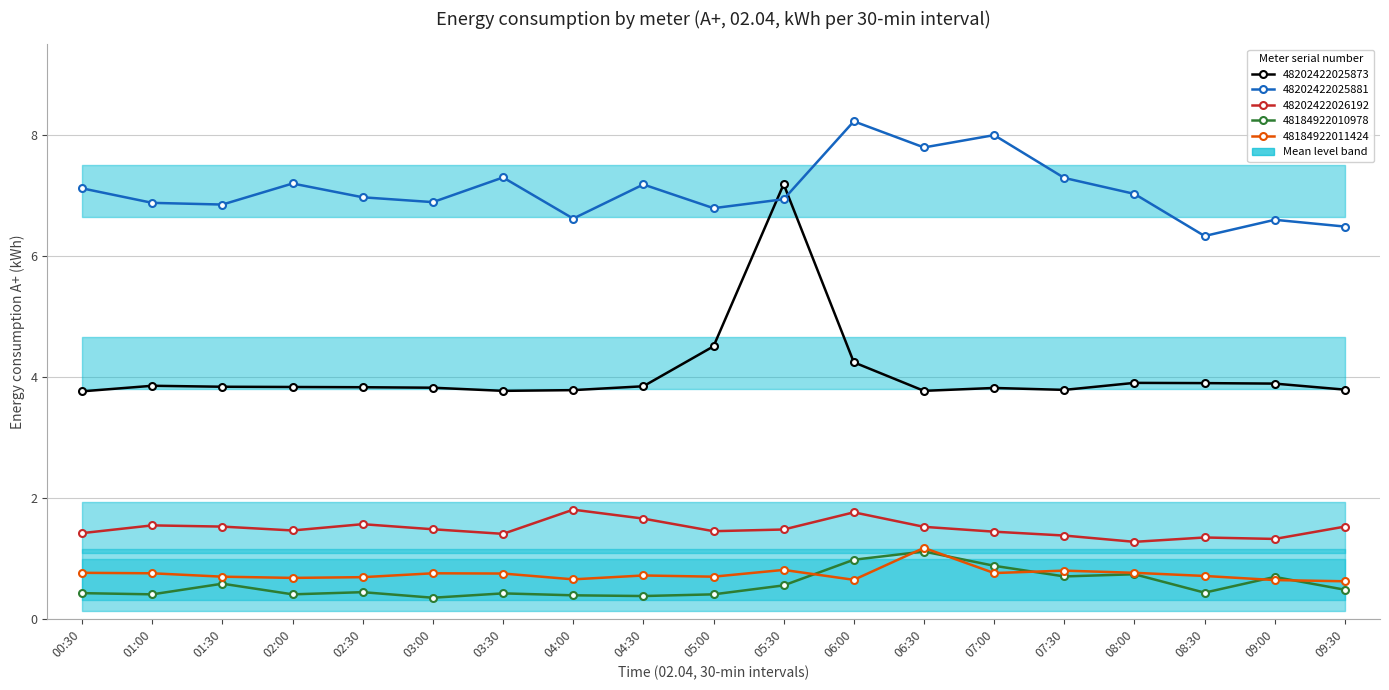

Reading left to right, list all the values displayed in this chart.

48202422025873: 00:30=3.8	01:00=3.9	01:30=3.8	02:00=3.8	02:30=3.8	03:00=3.8	03:30=3.8	04:00=3.8	04:30=3.8	05:00=4.5	05:30=7.2	06:00=4.2	06:30=3.8	07:00=3.8	07:30=3.8	08:00=3.9	08:30=3.9	09:00=3.9	09:30=3.8
48202422025881: 00:30=7.1	01:00=6.9	01:30=6.8	02:00=7.2	02:30=7.0	03:00=6.9	03:30=7.3	04:00=6.6	04:30=7.2	05:00=6.8	05:30=6.9	06:00=8.2	06:30=7.8	07:00=8.0	07:30=7.3	08:00=7.0	08:30=6.3	09:00=6.6	09:30=6.5
48202422026192: 00:30=1.4	01:00=1.5	01:30=1.5	02:00=1.5	02:30=1.6	03:00=1.5	03:30=1.4	04:00=1.8	04:30=1.7	05:00=1.4	05:30=1.5	06:00=1.8	06:30=1.5	07:00=1.4	07:30=1.4	08:00=1.3	08:30=1.3	09:00=1.3	09:30=1.5
48184922010978: 00:30=0.4	01:00=0.4	01:30=0.6	02:00=0.4	02:30=0.4	03:00=0.3	03:30=0.4	04:00=0.4	04:30=0.4	05:00=0.4	05:30=0.6	06:00=1.0	06:30=1.1	07:00=0.9	07:30=0.7	08:00=0.7	08:30=0.4	09:00=0.7	09:30=0.5
48184922011424: 00:30=0.8	01:00=0.8	01:30=0.7	02:00=0.7	02:30=0.7	03:00=0.8	03:30=0.7	04:00=0.7	04:30=0.7	05:00=0.7	05:30=0.8	06:00=0.6	06:30=1.2	07:00=0.8	07:30=0.8	08:00=0.8	08:30=0.7	09:00=0.6	09:30=0.6